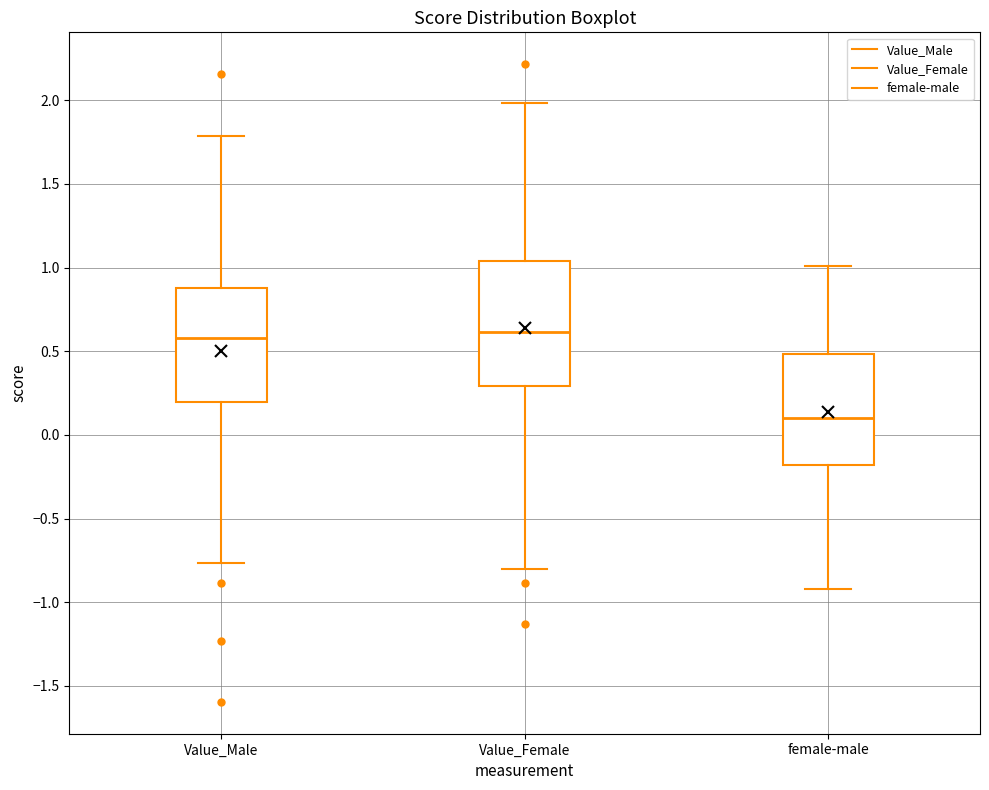

Where is the upper edge of the box for female-male on the y-axis? The values are not printed on the chart, so give them approximately, as read against the axis.

0.50